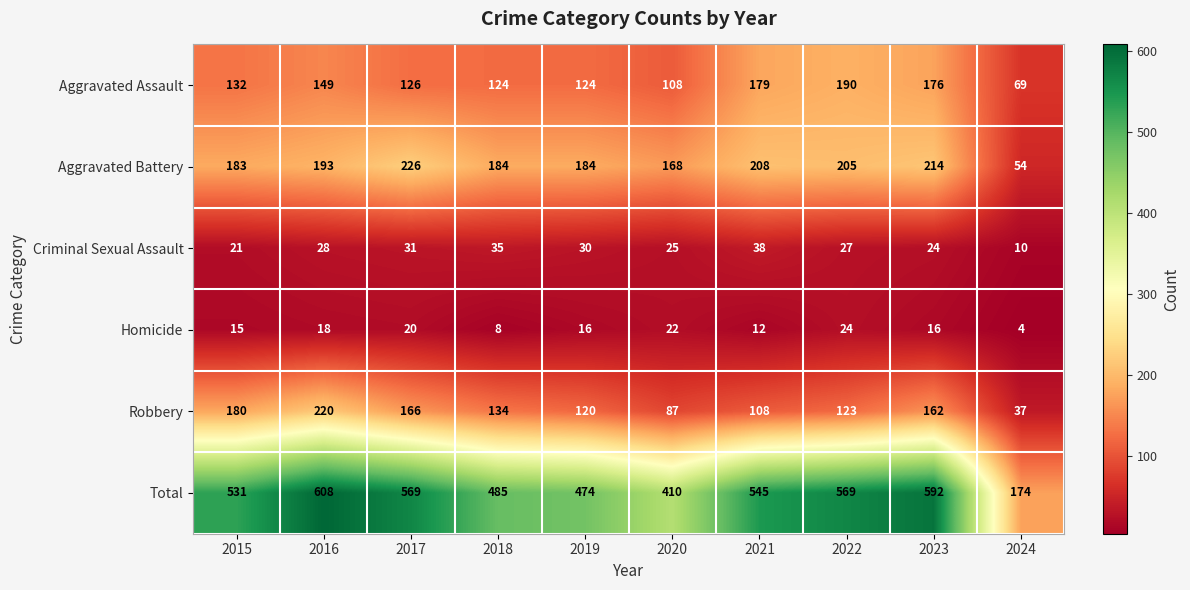

Rank the series at 2020 from lowest to highest value.

Homicide, Criminal Sexual Assault, Robbery, Aggravated Assault, Aggravated Battery, Total